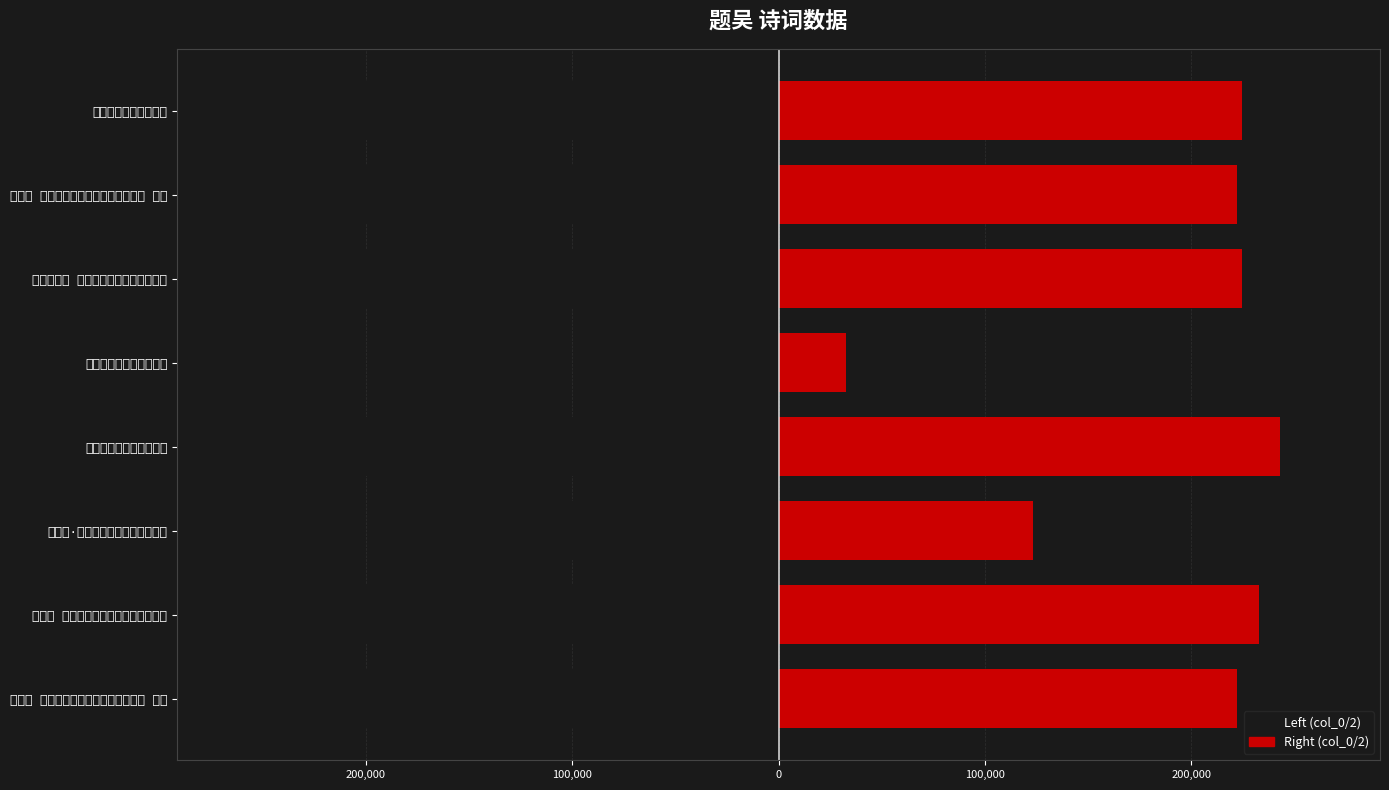

How many values in the col_0 (left) series are below -222220?

5